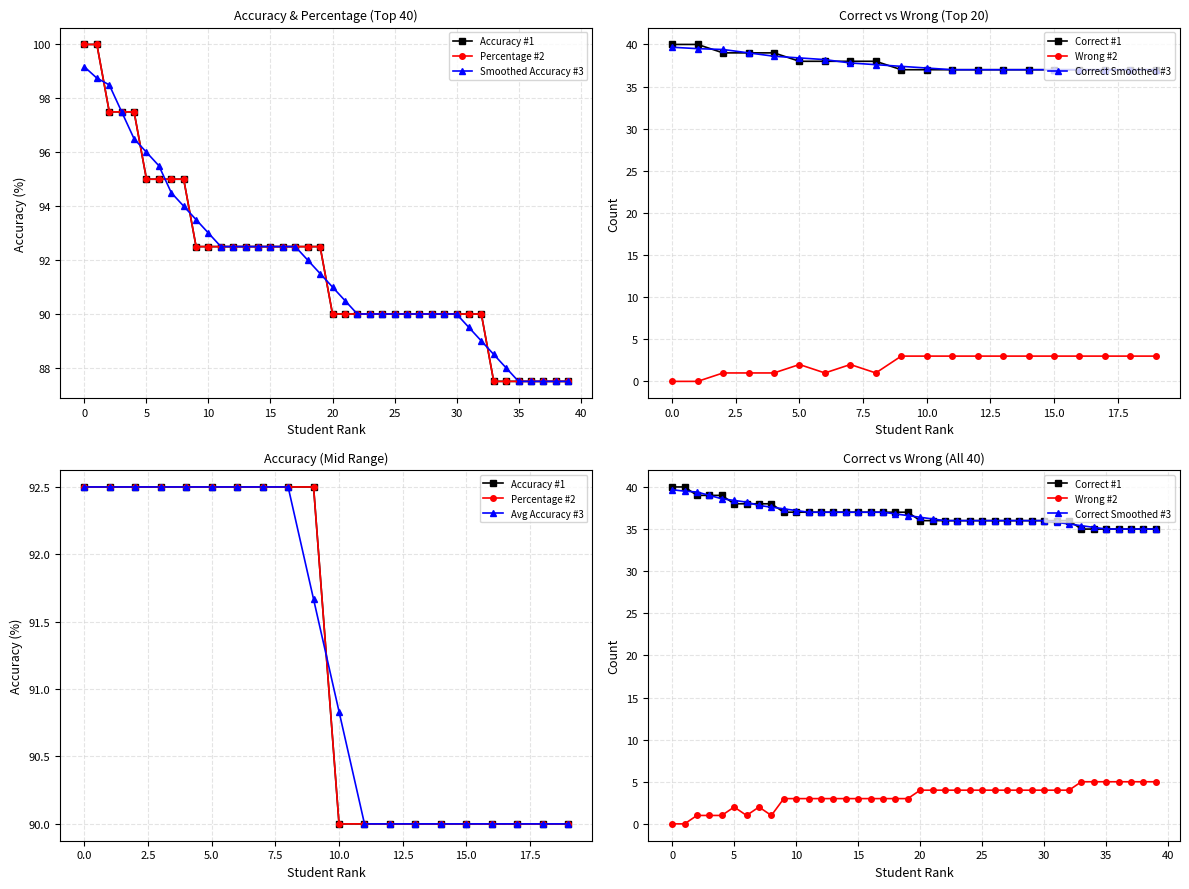

How many values in the Correct series are below 92?

20